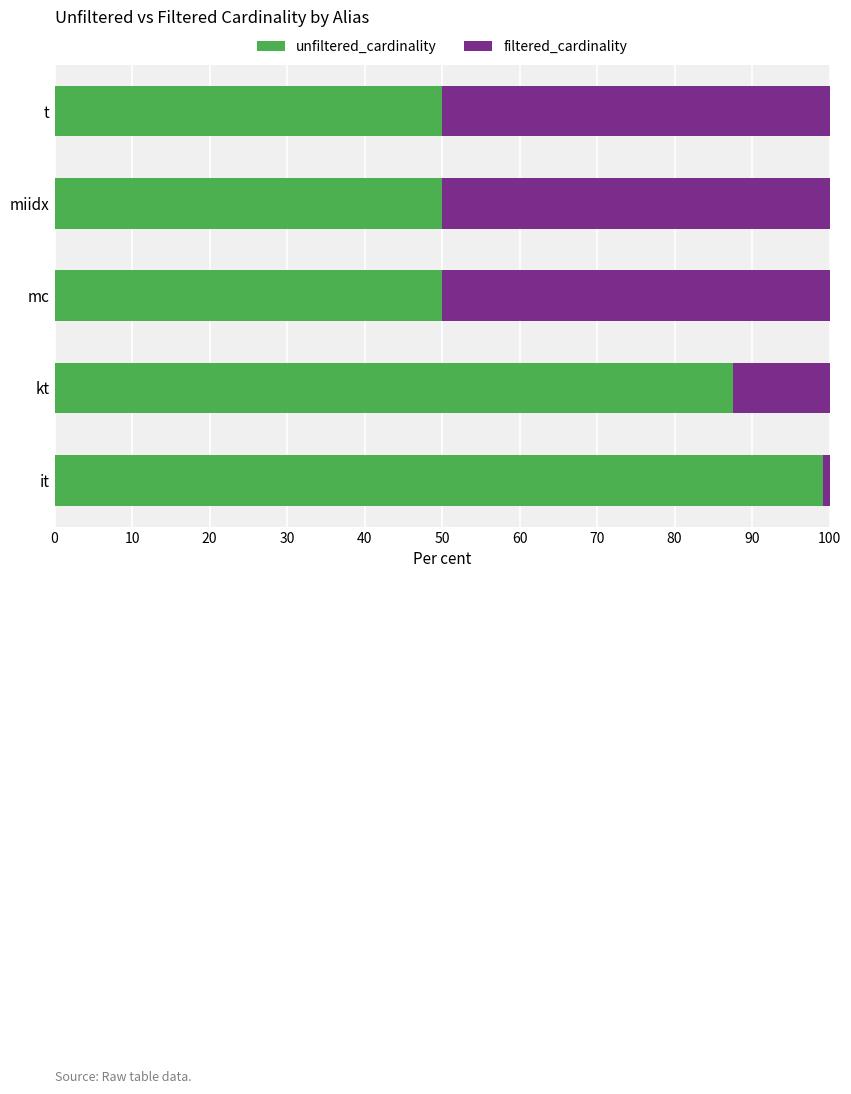

What are all the series names shown in the legend?

unfiltered_cardinality, filtered_cardinality